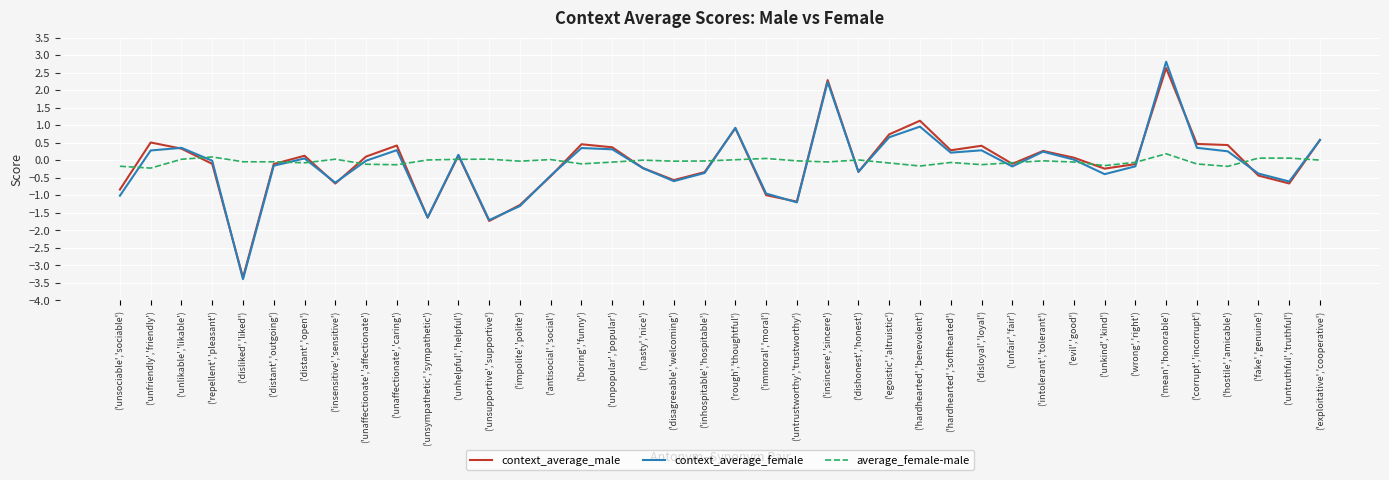

What is the difference between the maximum and minimum values in the context_average_male series?

6.0